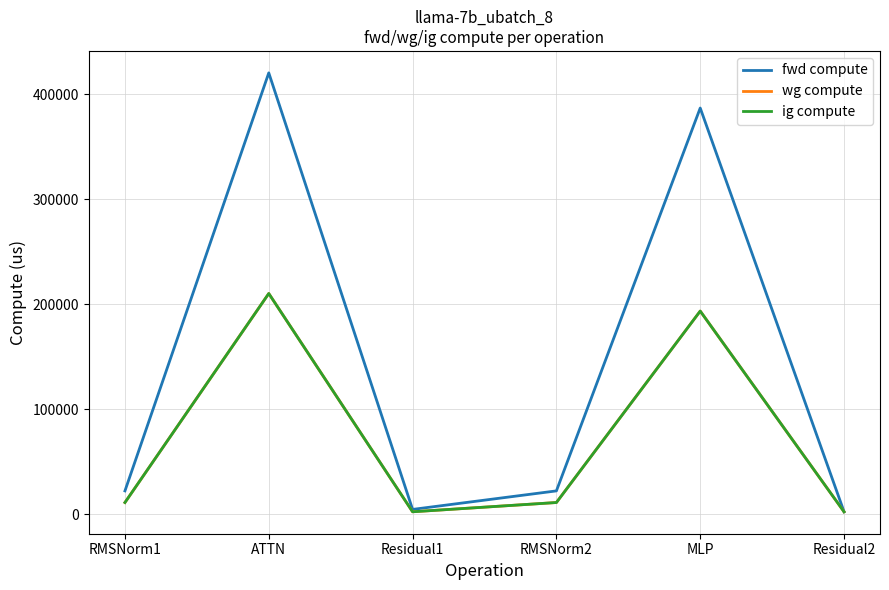

True or false: fwd compute and wg compute intersect in this chart.

False